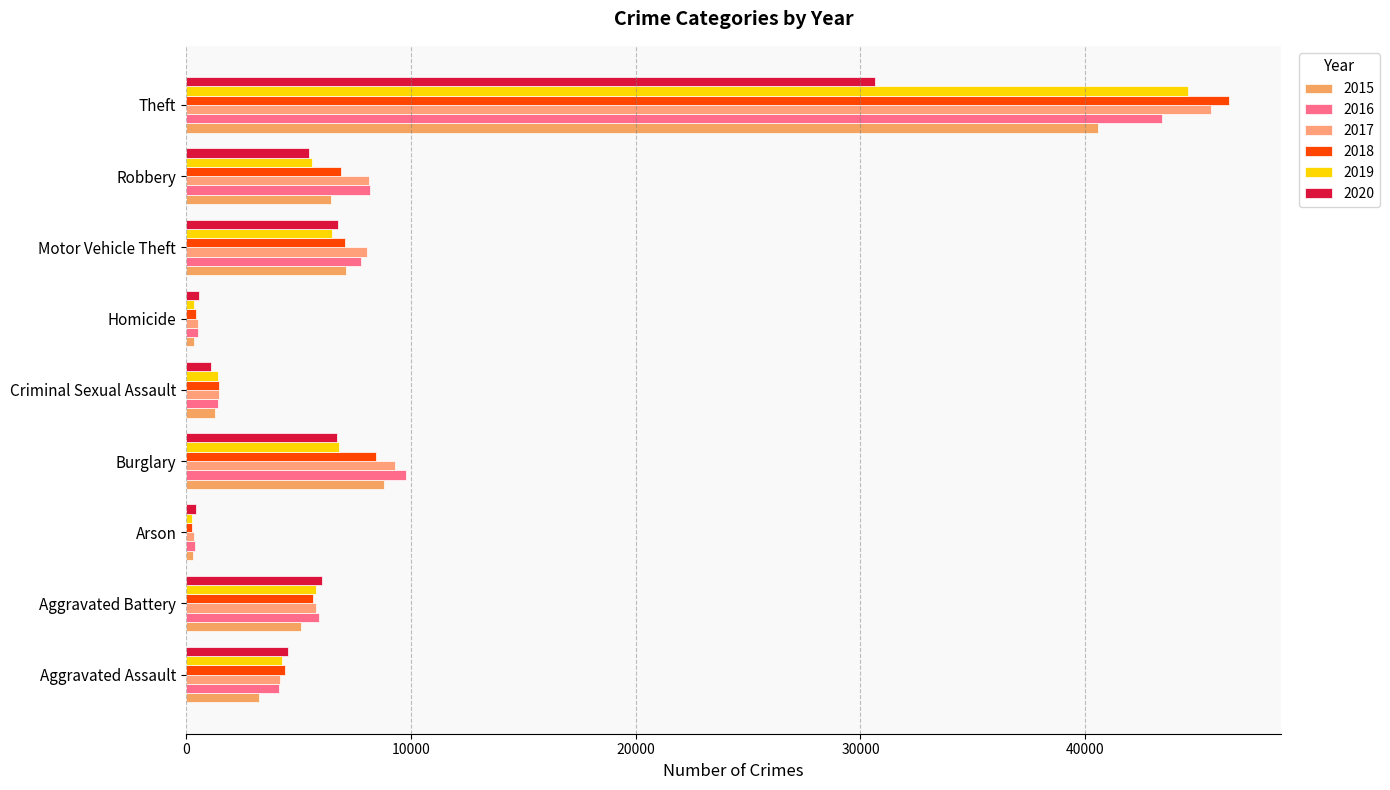

What are all the series names shown in the legend?

2015, 2016, 2017, 2018, 2019, 2020